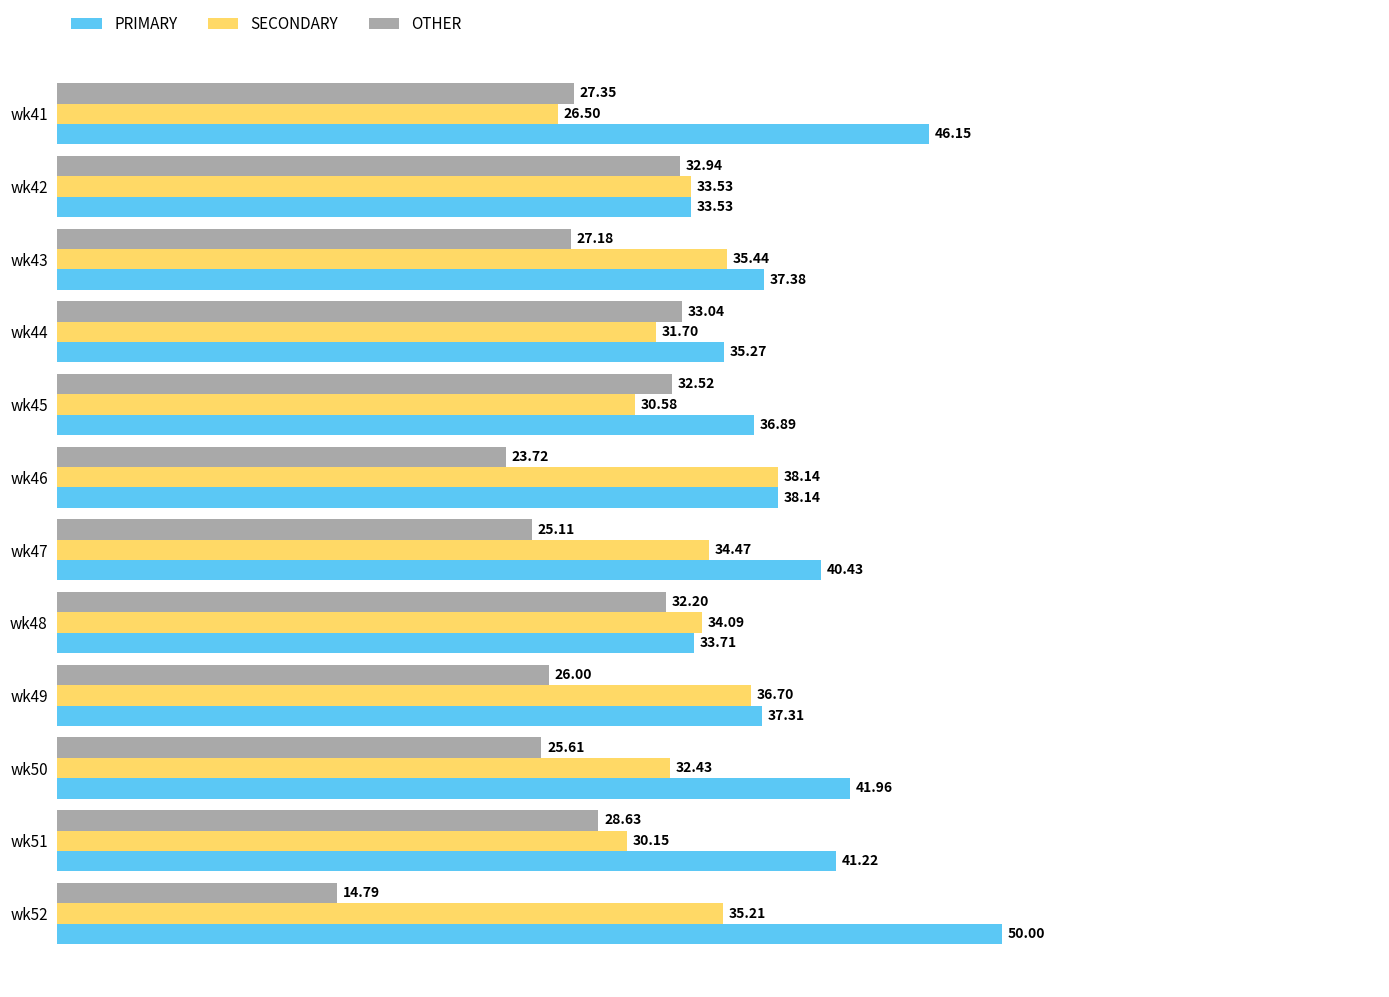

Which series has the largest total across all categories?

PRIMARY